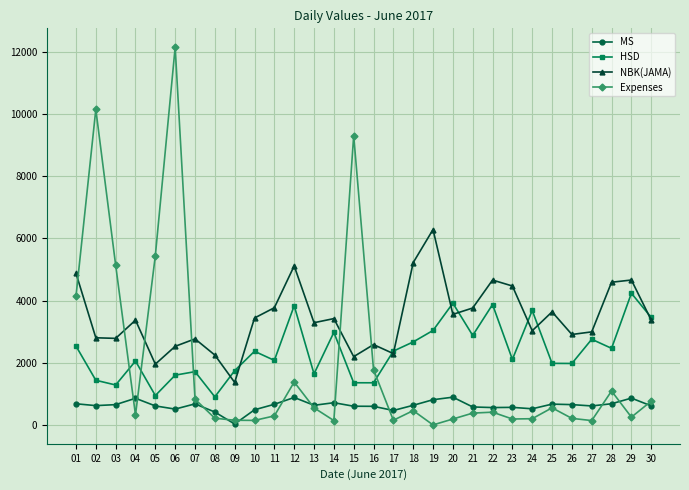

How many values in the NBK(JAMA) series are below 3371?

15